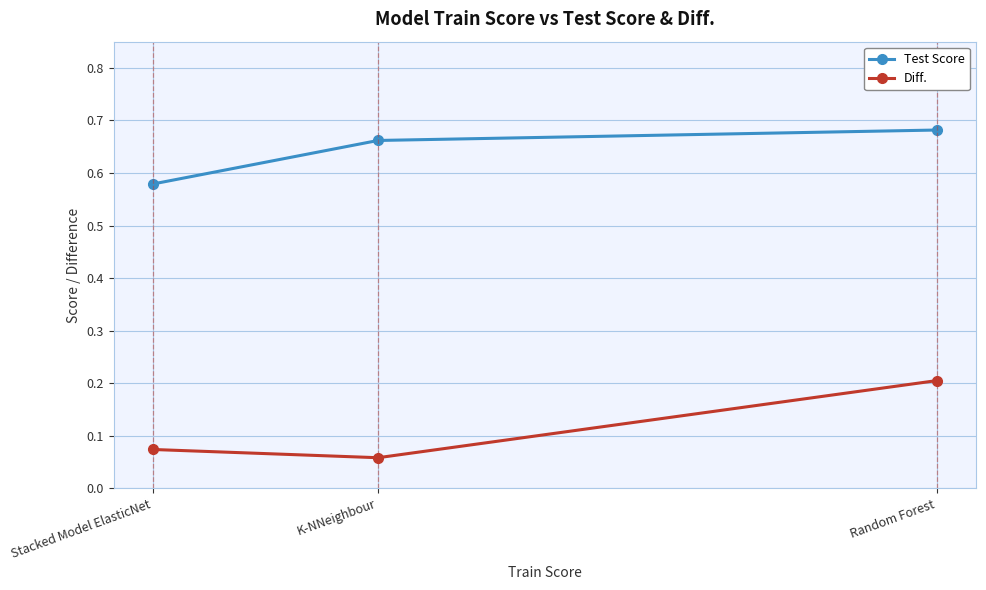

What is the sum of all Test Score values?

1.9